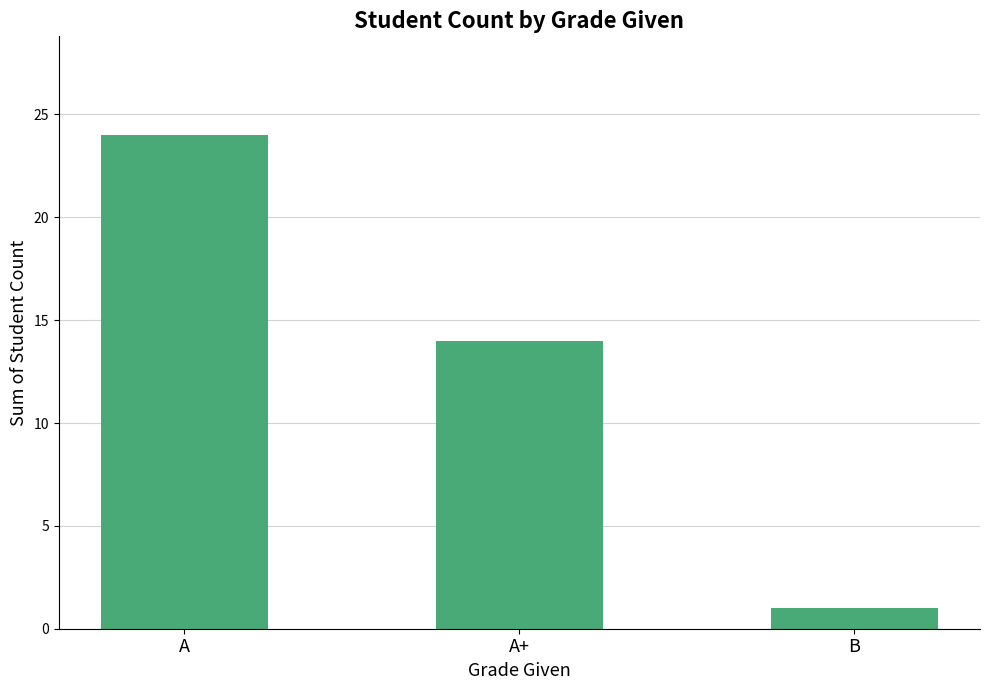

What is the value of the 3rd bar from the left?

1